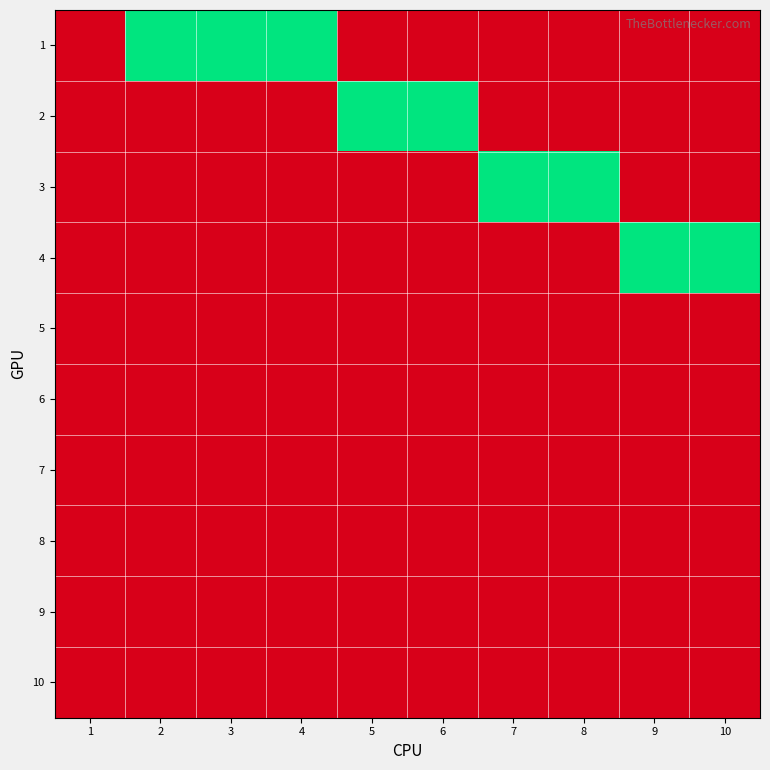

Reading left to right, what are all the values shown in this chart?

1: 1=0	2=1	3=1	4=1	5=0	6=0	7=0	8=0	9=0	10=0
2: 1=0	2=0	3=0	4=0	5=1	6=1	7=0	8=0	9=0	10=0
3: 1=0	2=0	3=0	4=0	5=0	6=0	7=1	8=1	9=0	10=0
4: 1=0	2=0	3=0	4=0	5=0	6=0	7=0	8=0	9=1	10=1
5: 1=0	2=0	3=0	4=0	5=0	6=0	7=0	8=0	9=0	10=0
6: 1=0	2=0	3=0	4=0	5=0	6=0	7=0	8=0	9=0	10=0
7: 1=0	2=0	3=0	4=0	5=0	6=0	7=0	8=0	9=0	10=0
8: 1=0	2=0	3=0	4=0	5=0	6=0	7=0	8=0	9=0	10=0
9: 1=0	2=0	3=0	4=0	5=0	6=0	7=0	8=0	9=0	10=0
10: 1=0	2=0	3=0	4=0	5=0	6=0	7=0	8=0	9=0	10=0